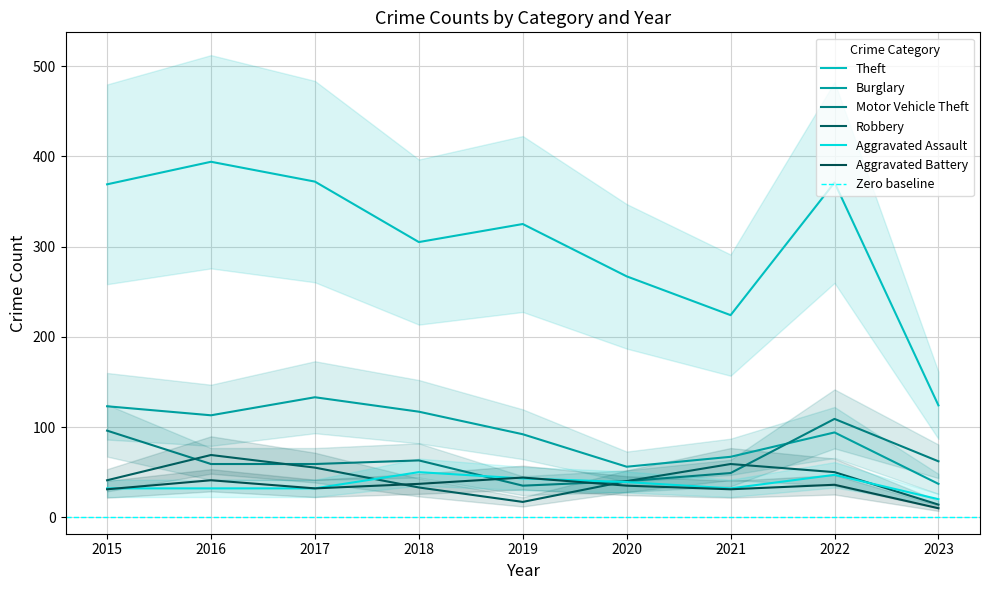

What is the average value of the Burglary series?

92